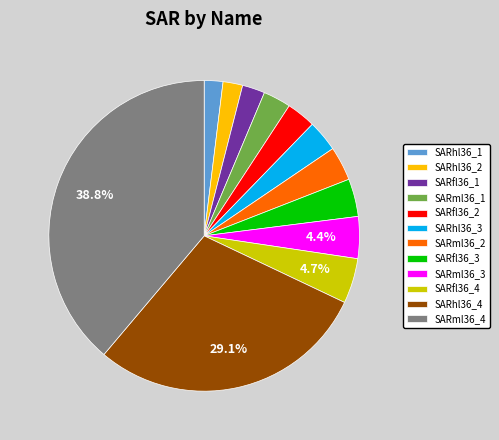

Which category has the biggest portion of the pie?

SARml36_4